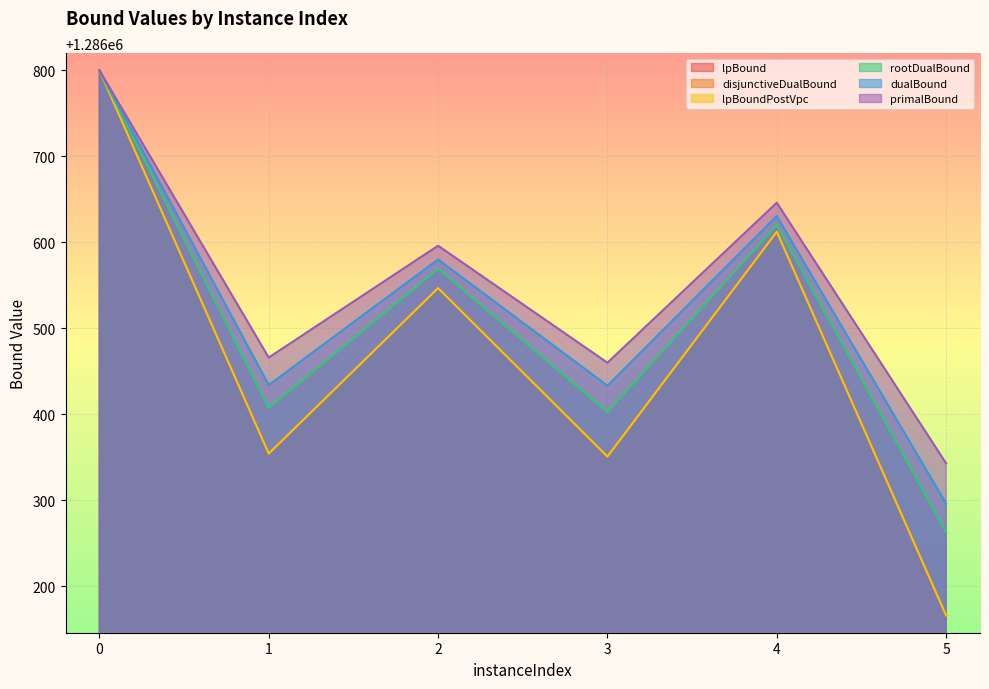

True or false: dualBound and disjunctiveDualBound cross at least once.

False